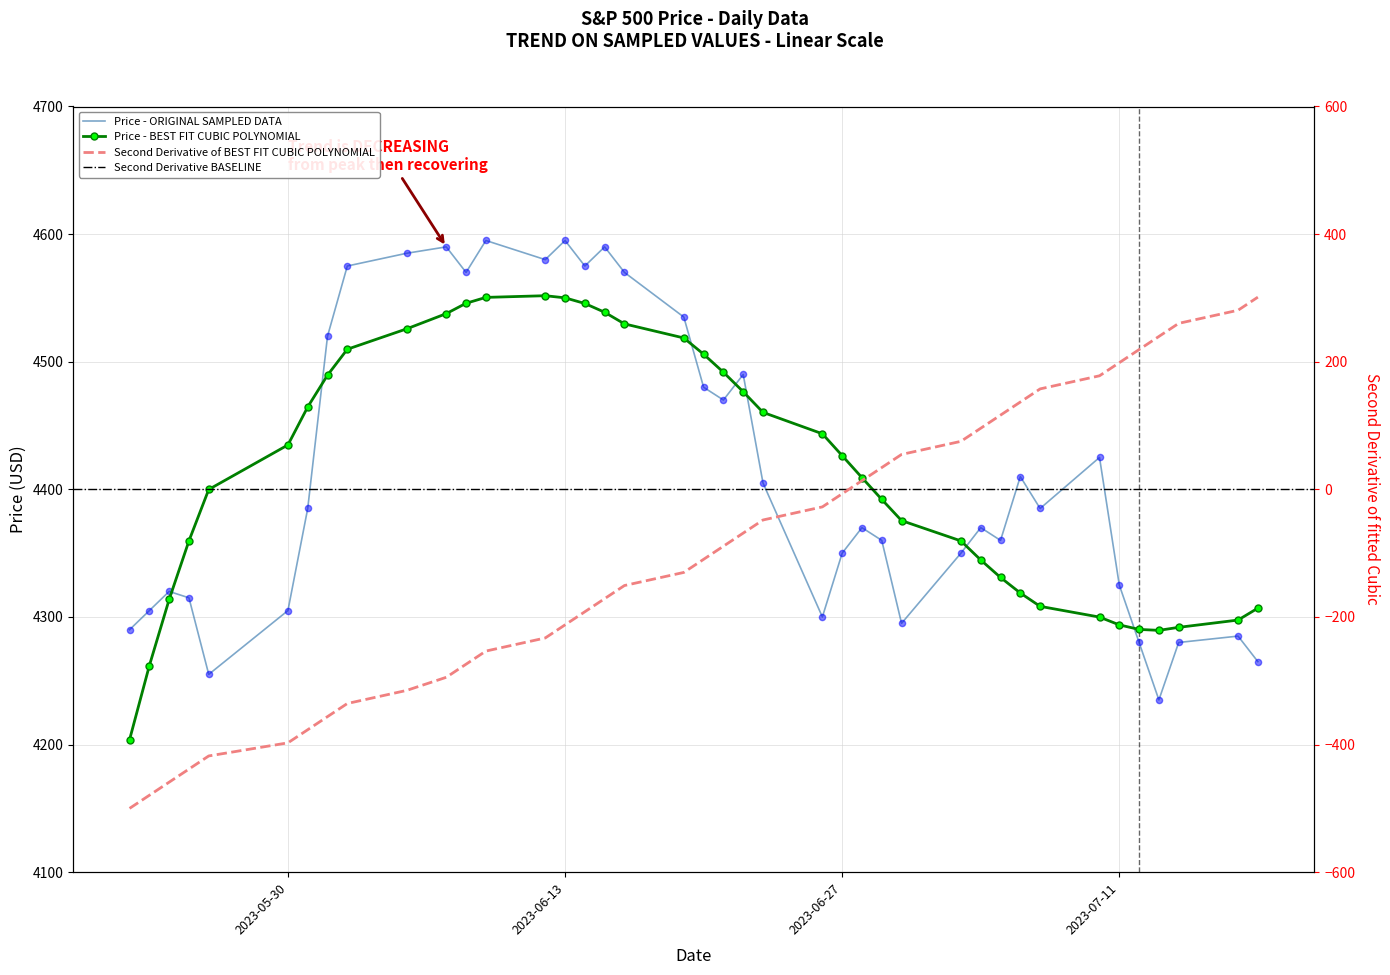

Which has a higher value, 2023-05-22 or 2023-07-10?

2023-07-10